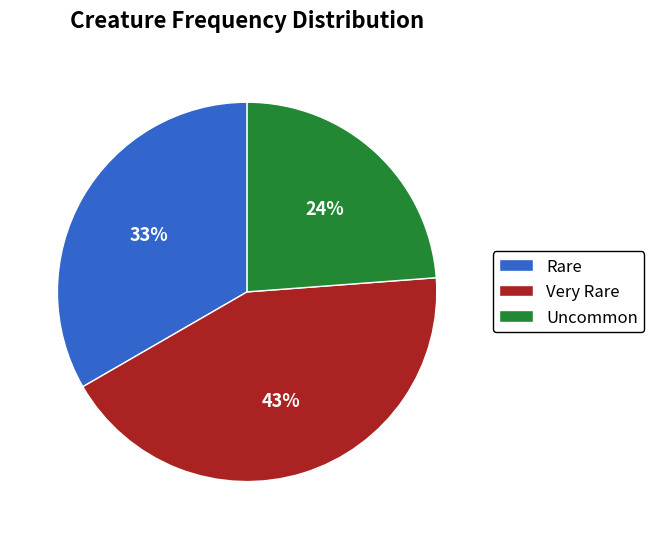

To the nearest percent, what percentage of the pie is Uncommon?

24%